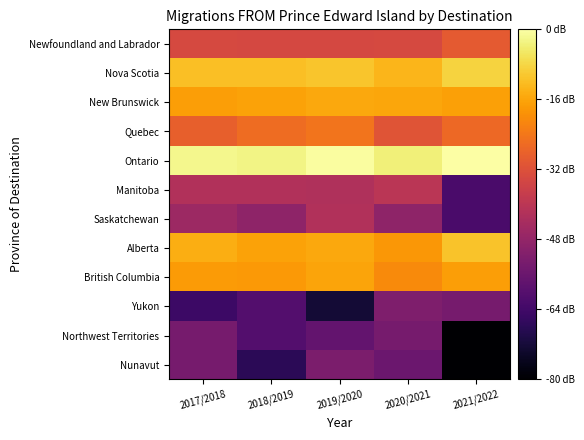

Rank the series by their maximum value, from highest to lowest.

Ontario, Nova Scotia, Alberta, New Brunswick, British Columbia, Quebec, Newfoundland and Labrador, Manitoba, Saskatchewan, Yukon, Nunavut, Northwest Territories